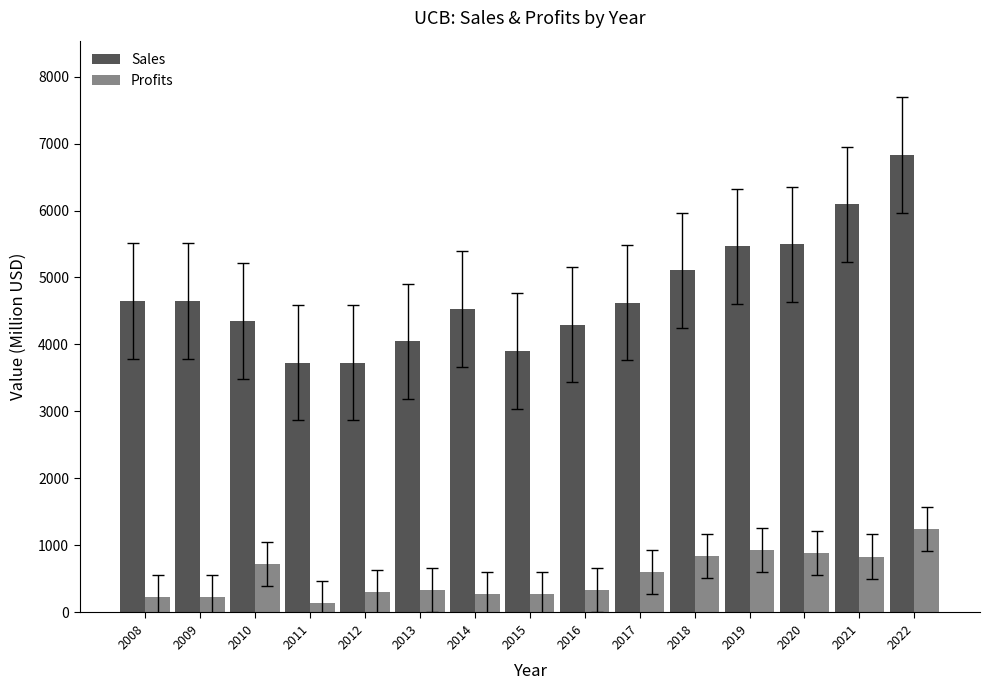

List the series in order of their overall mean, lowest first.

Profits, Sales